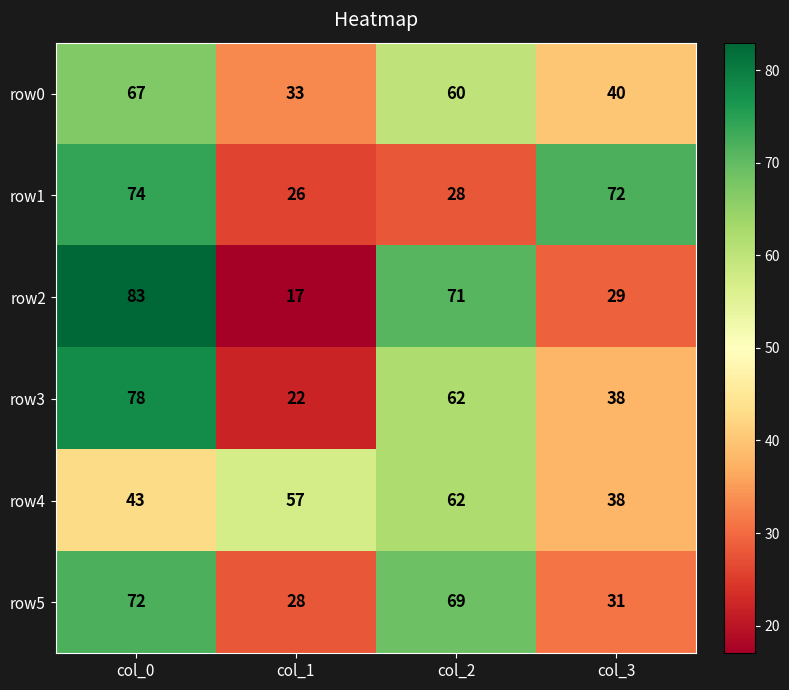

At how many categories does at least one series exceed 61?

3